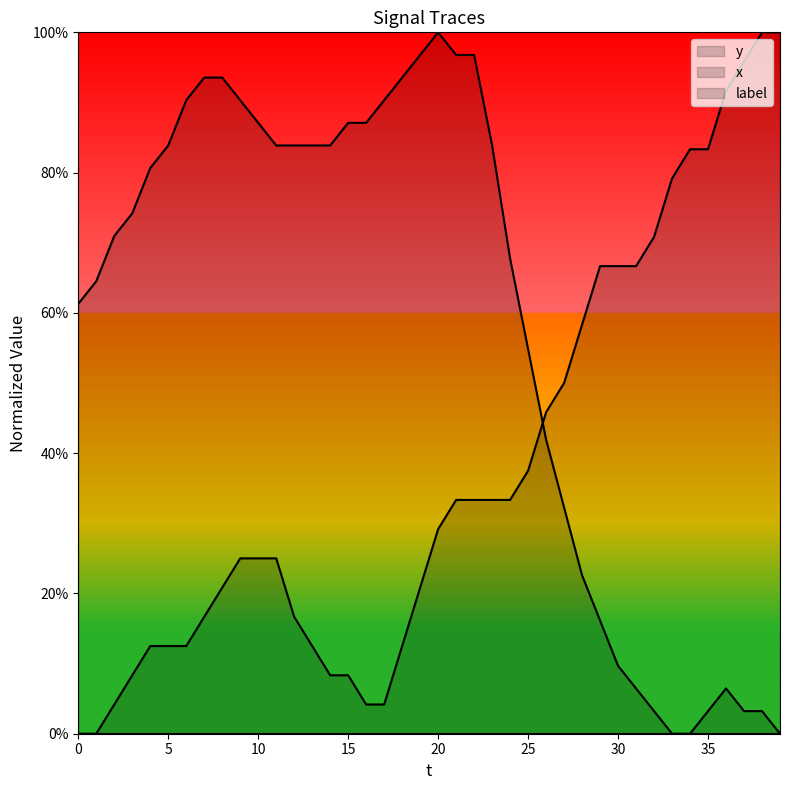

What is the difference between the maximum and minimum values in the x series?

1.0